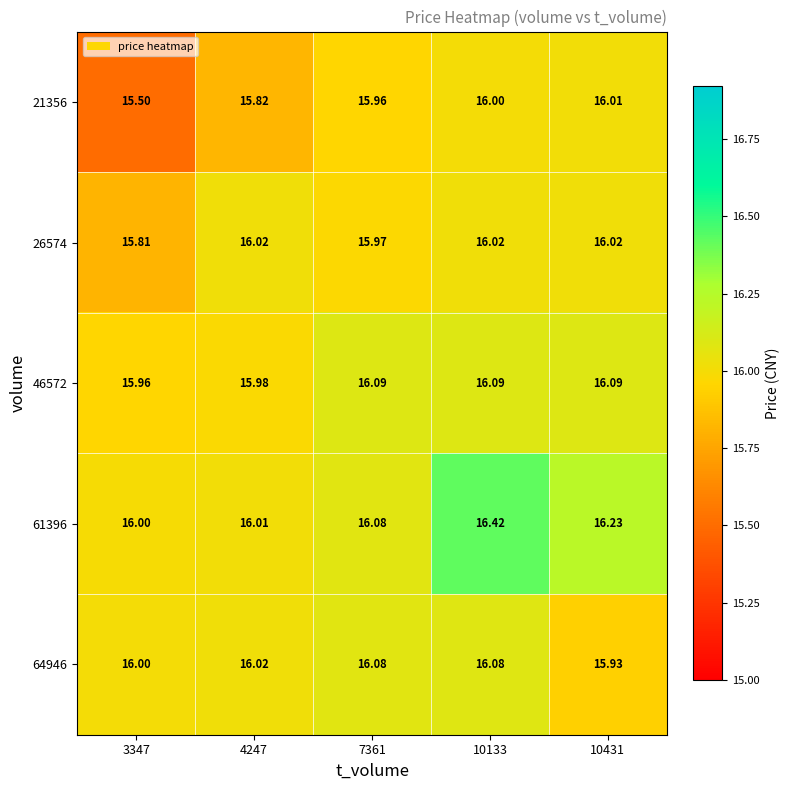

Which series changed the most between 4247 and 10431?

61396